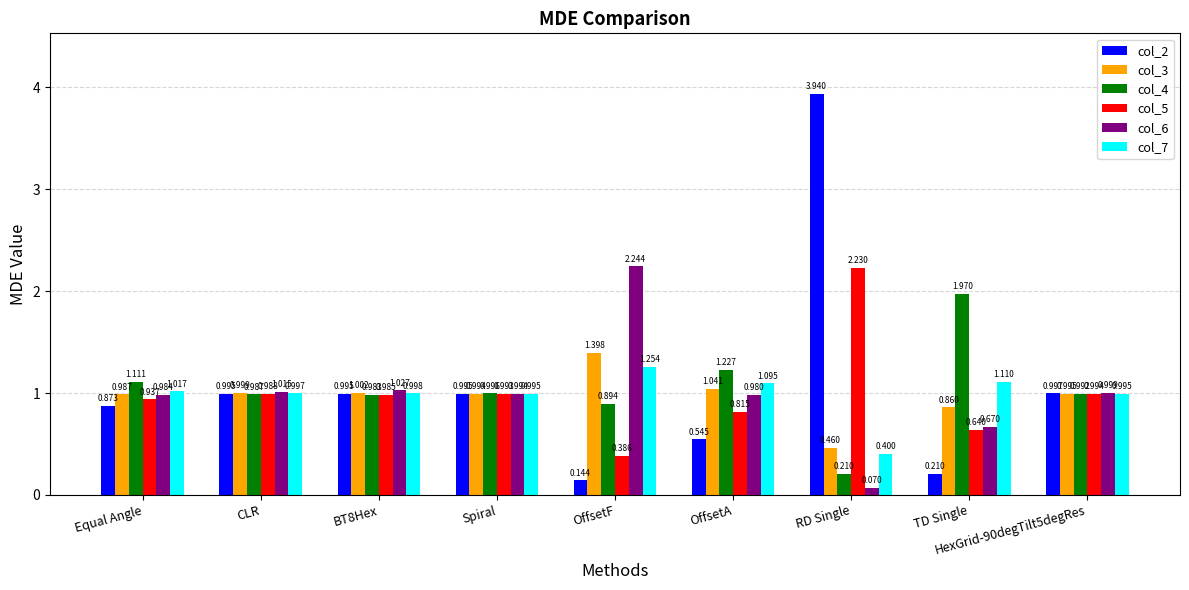

Are the bars grouped side by side (vs. stacked)?

Yes